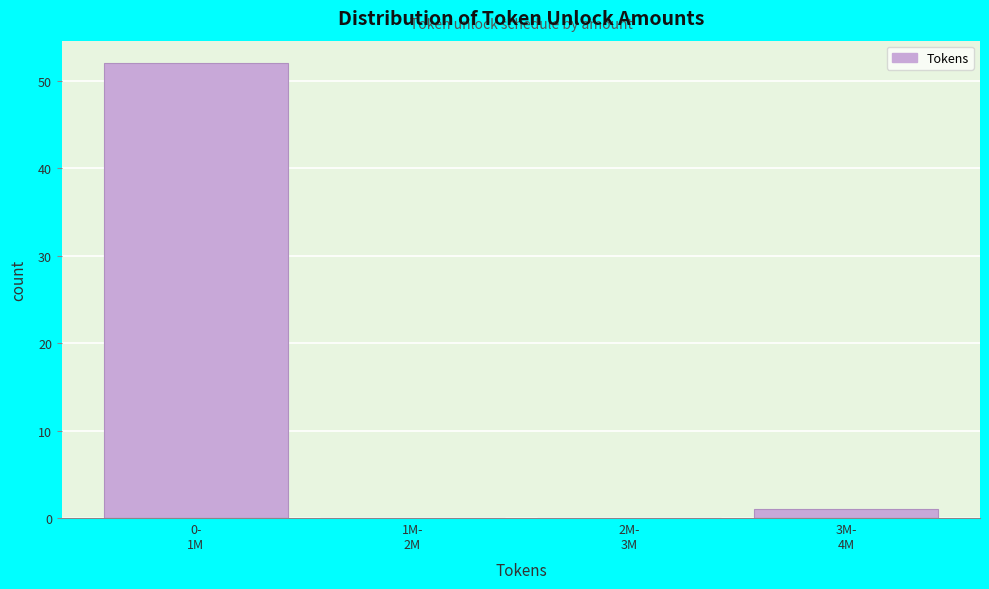

What is the maximum value shown in the chart?

52